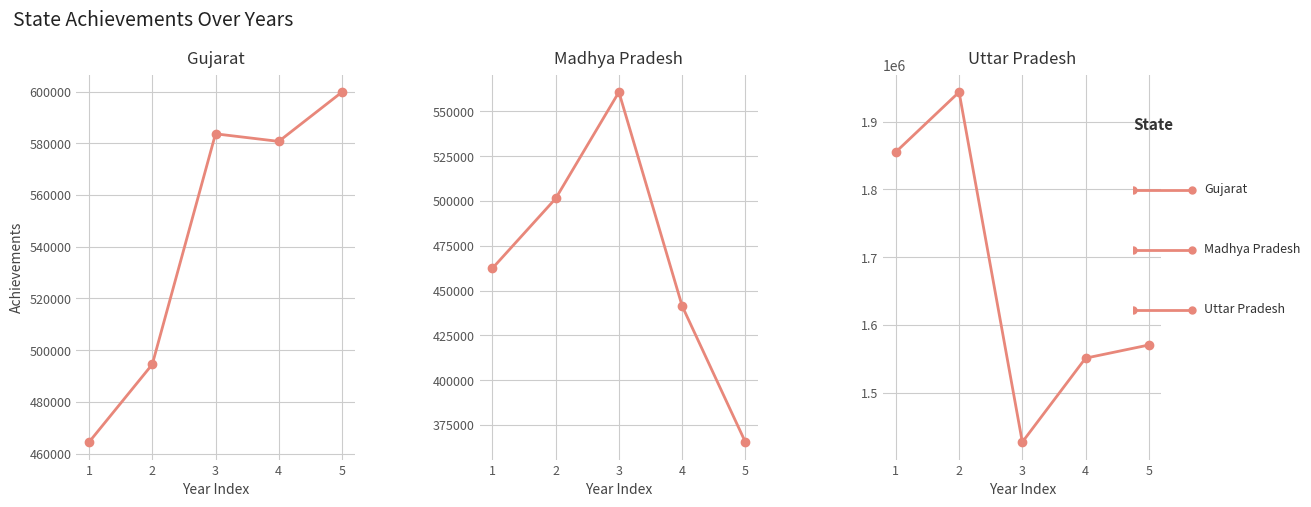

The value of Madhya Pradesh at 5 is 213802. True or false?

False